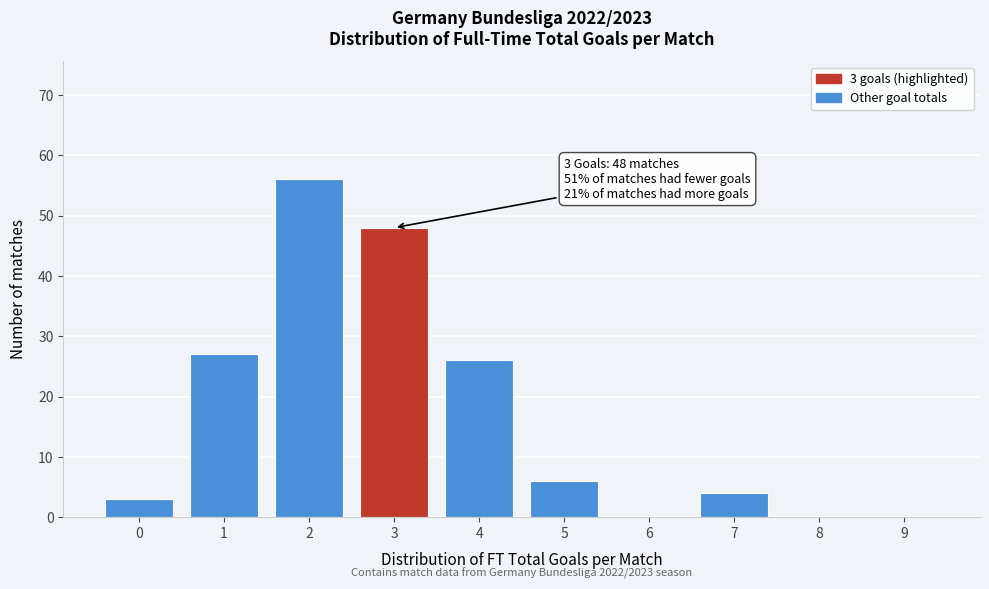

Reading right to left, transcribe all the data shown in this chart.

9=0	8=0	7=4	6=0	5=6	4=26	3=48	2=56	1=27	0=3